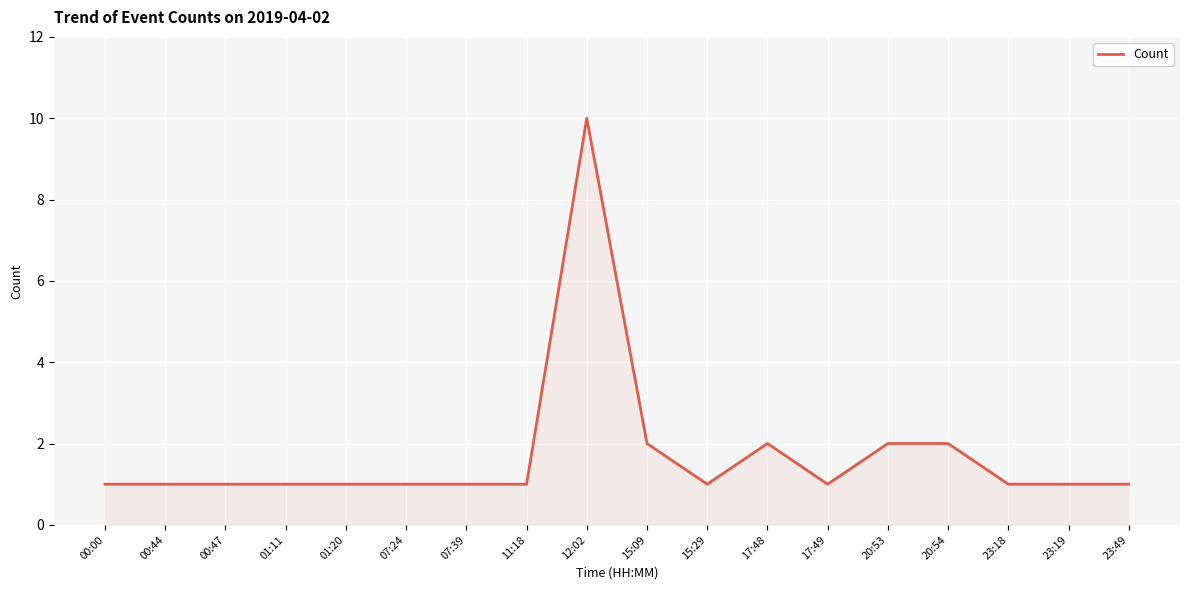

What is the minimum value shown in the chart?

1